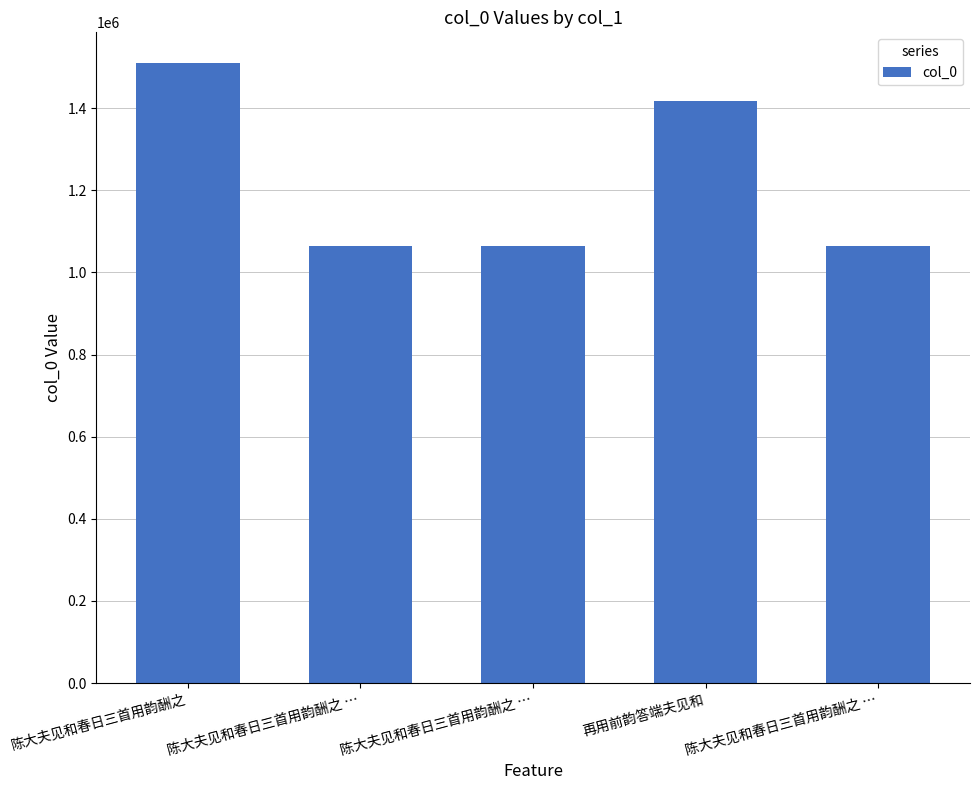

How many data points are less than 1064391?

2